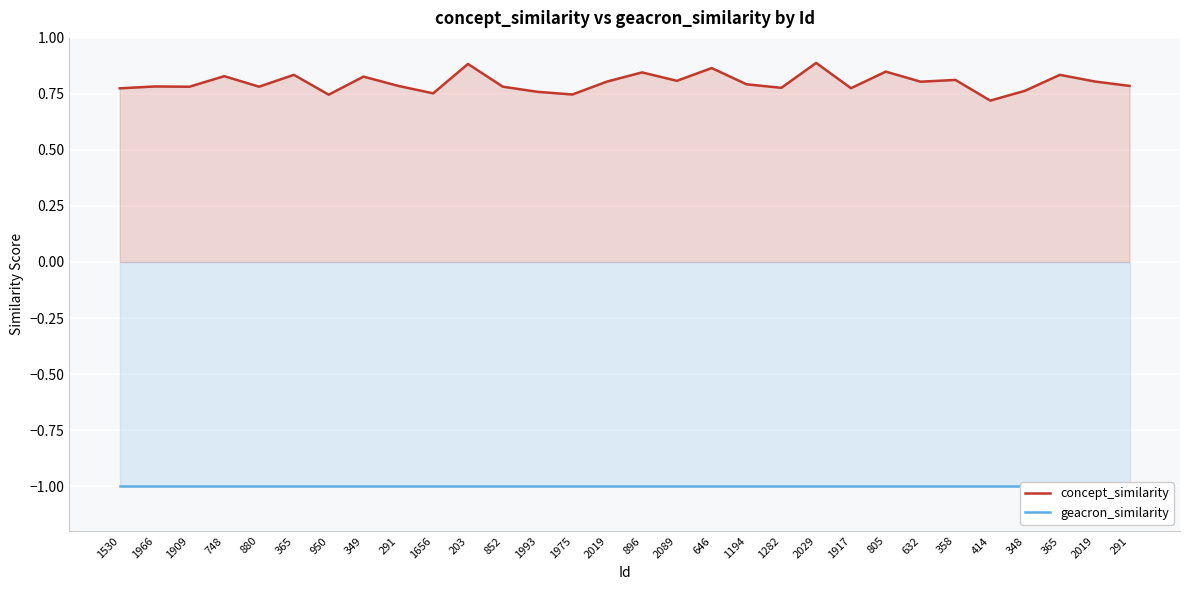

List the labels in order of geacron_similarity value, smallest first.

1530, 1966, 1909, 748, 880, 365, 950, 349, 291, 1656, 203, 852, 1993, 1975, 2019, 896, 2089, 646, 1194, 1282, 2029, 1917, 805, 632, 358, 414, 348, 365, 2019, 291